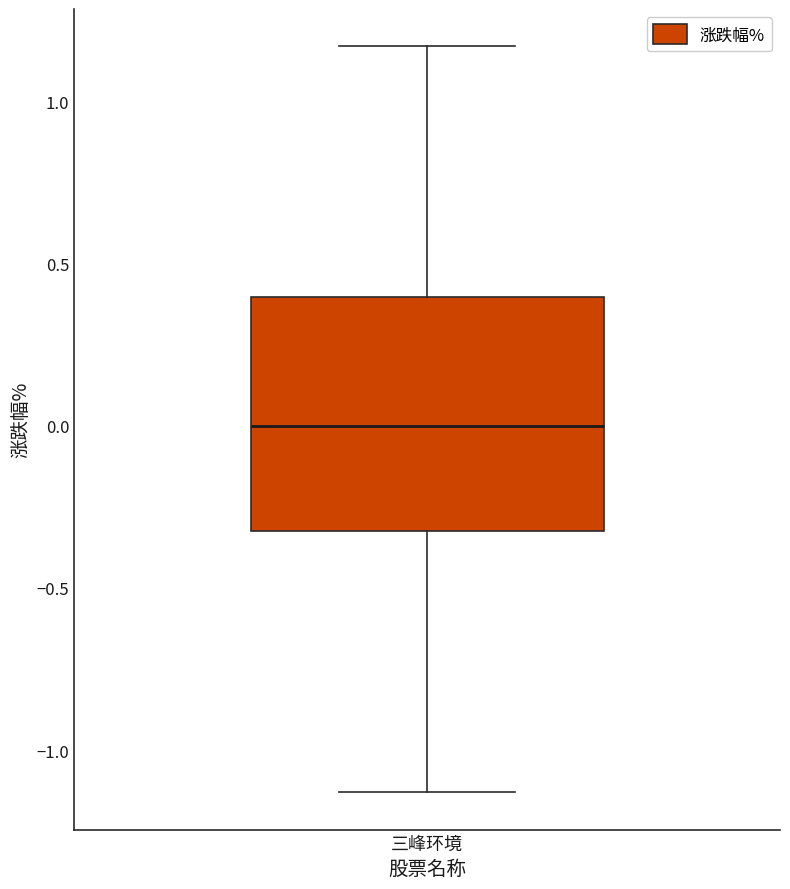

Read this box plot against the y-axis: the position of the median line, the range covered by the box, and the ends of both whiskers. The values are not printed on the chart, so give them approximately, as read against the axis.

median 0.00, box -0.30 to 0.40, whiskers -1.15 to 1.15